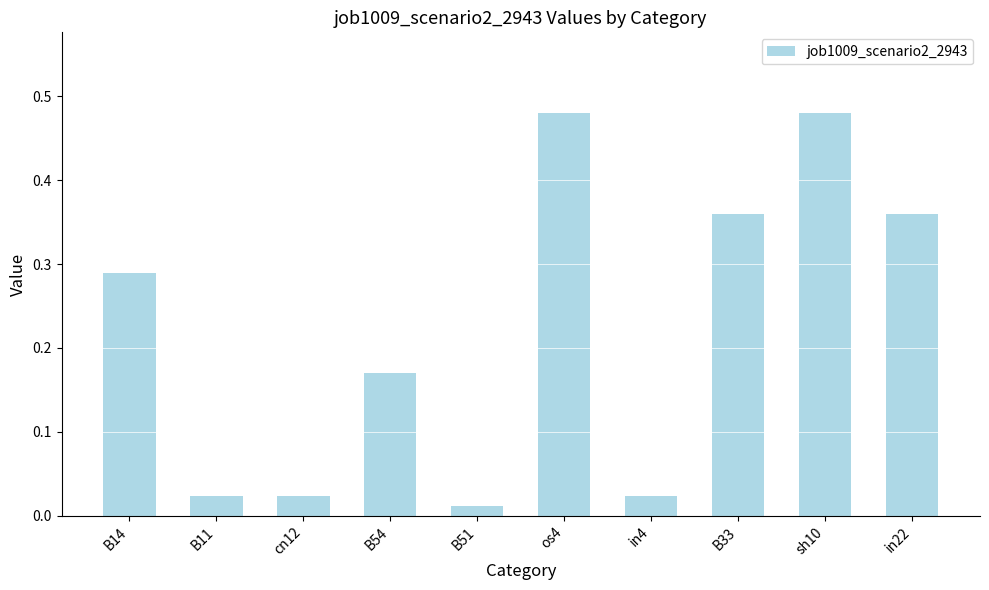

Which category has the lowest value across all series?

B51